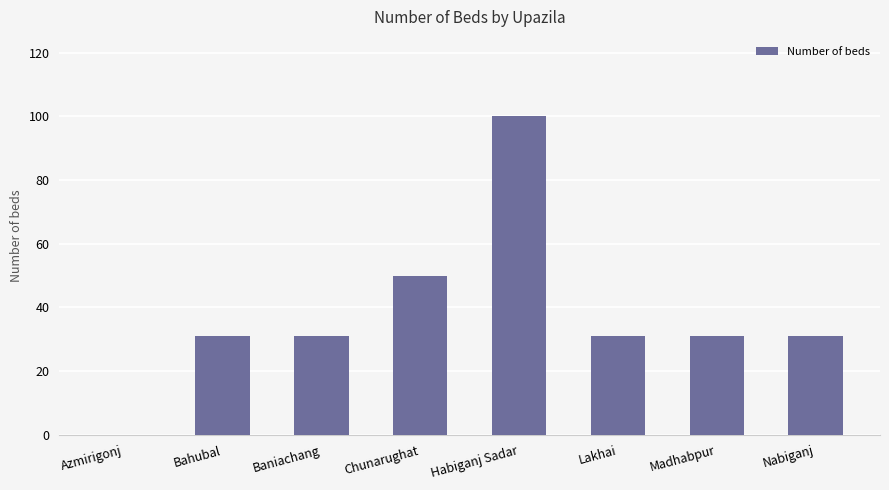

Reading left to right, transcribe all the data shown in this chart.

Azmirigonj=0	Bahubal=31	Baniachang=31	Chunarughat=50	Habiganj Sadar=100	Lakhai=31	Madhabpur=31	Nabiganj=31